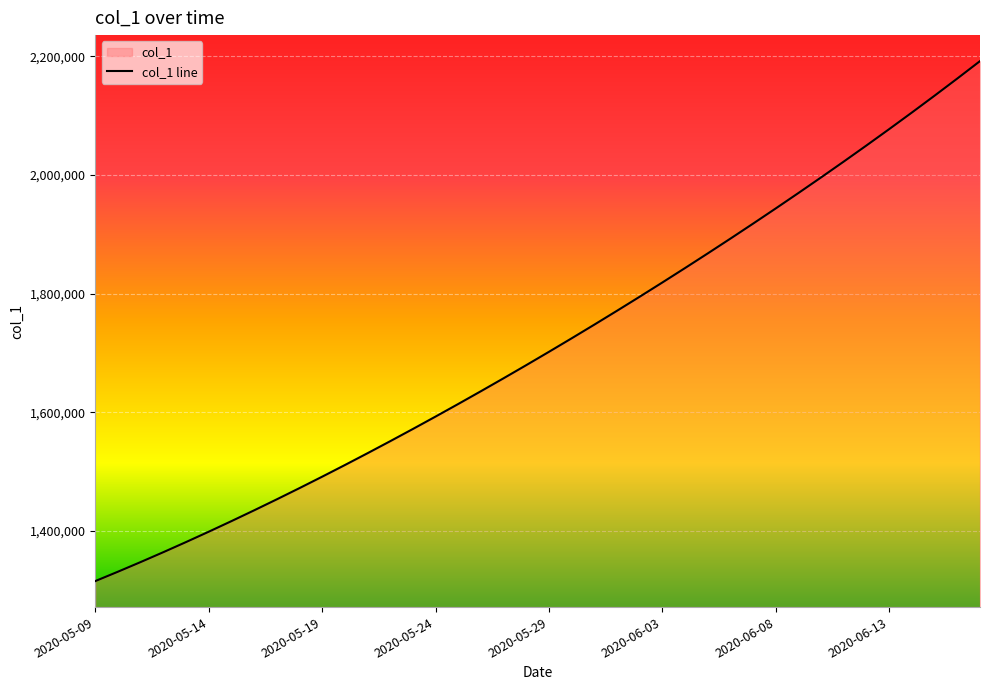

What is the change in value from 33 to 39?

+169300.4